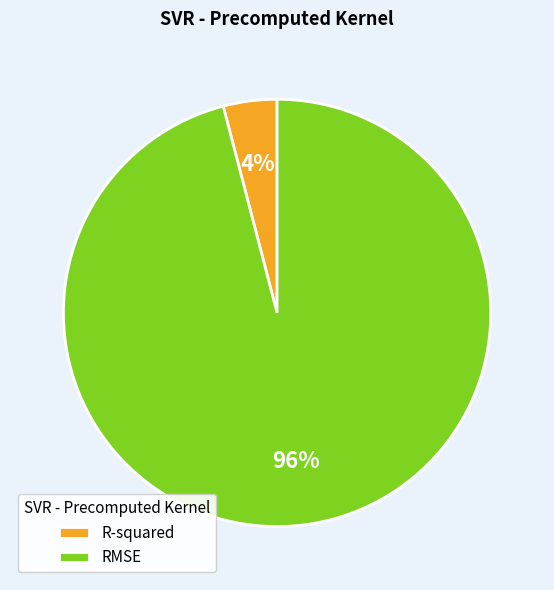

Which slice is the smallest?

R-squared